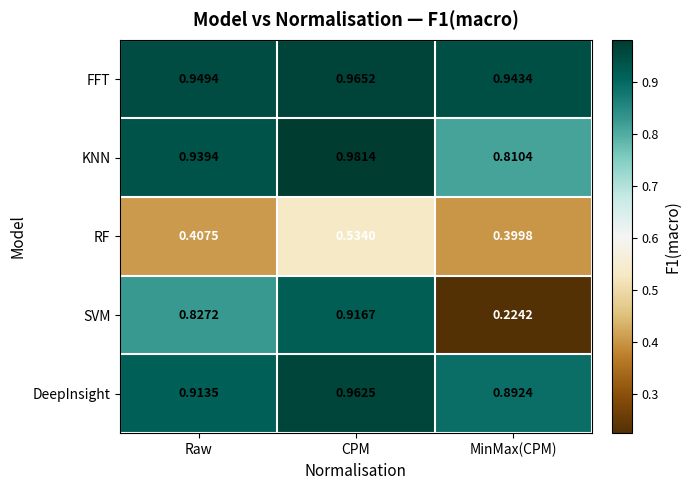

At which label is RF closest to 0?

MinMax(CPM)